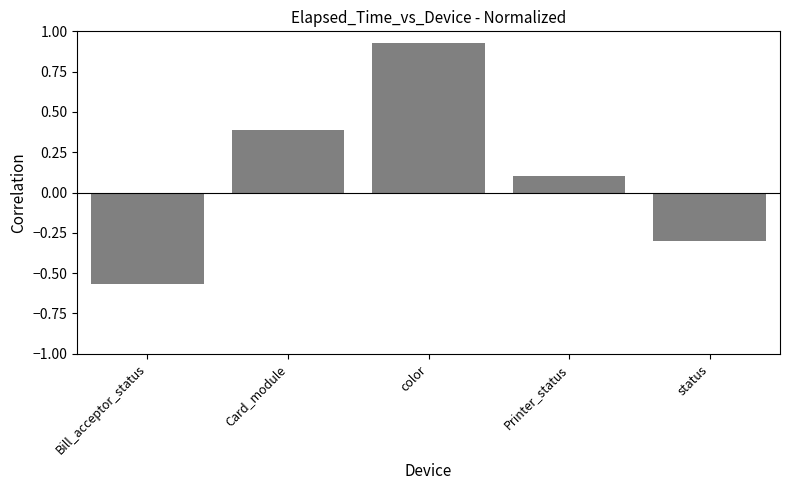

What is the sum of all values?

0.6